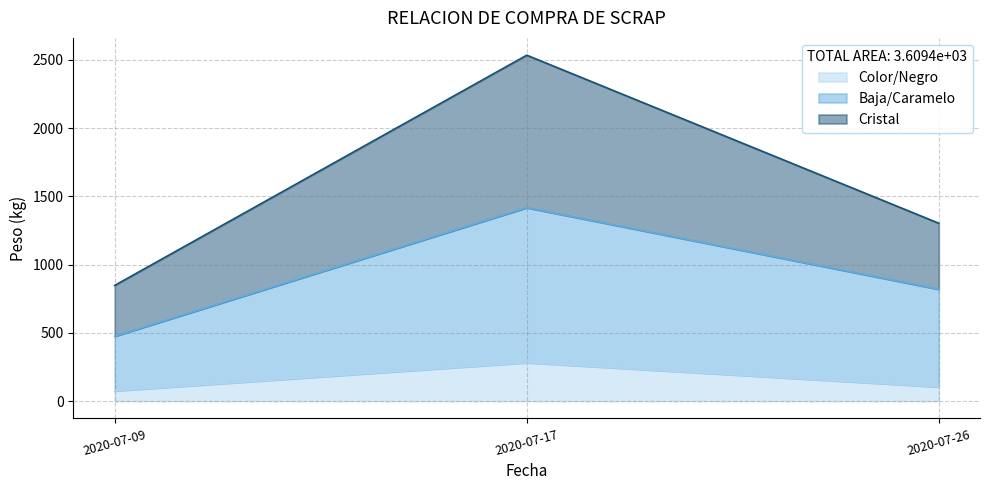

How many lines are shown in the chart?

3